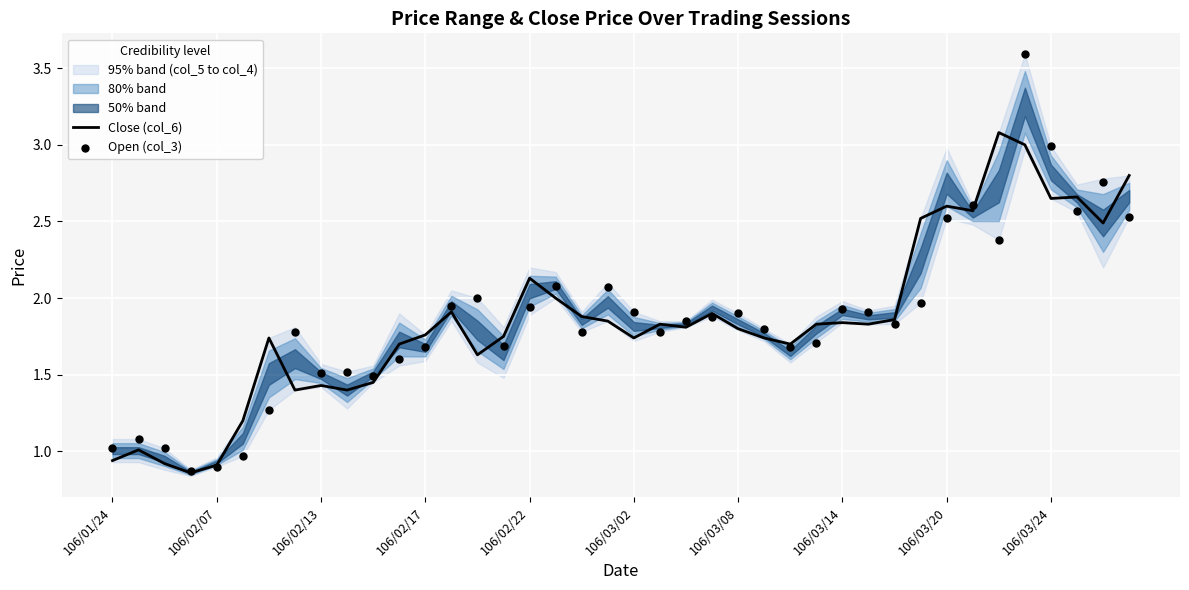

At which category is the sum across all series the highest?

35